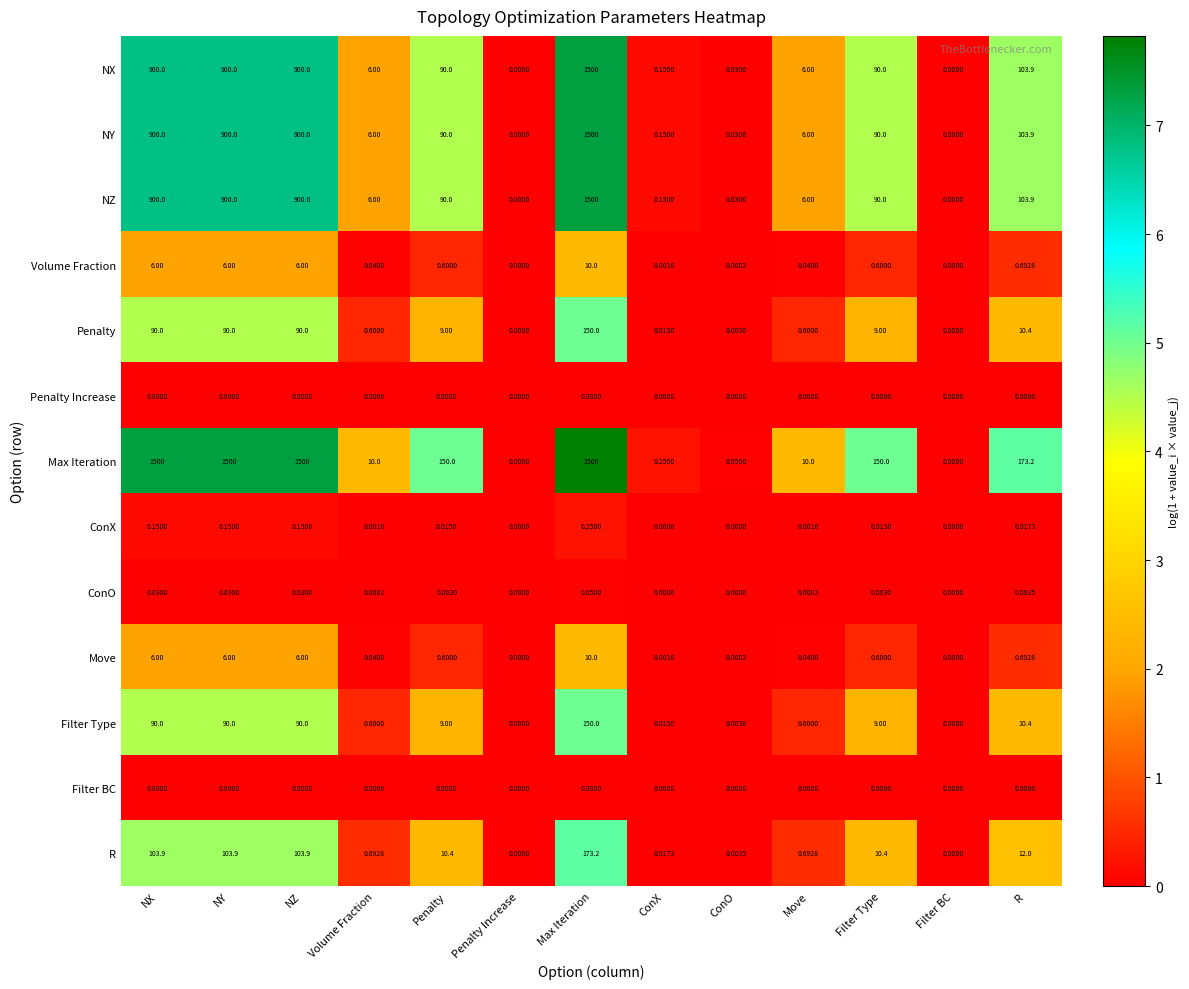

Which series changed the most between ConX and Move?

Max Iteration